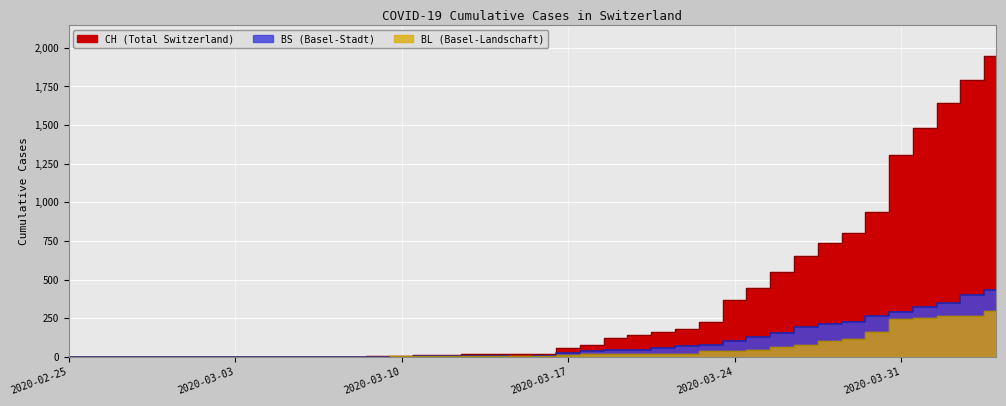

What are all the series names shown in the legend?

CH, BL, BS